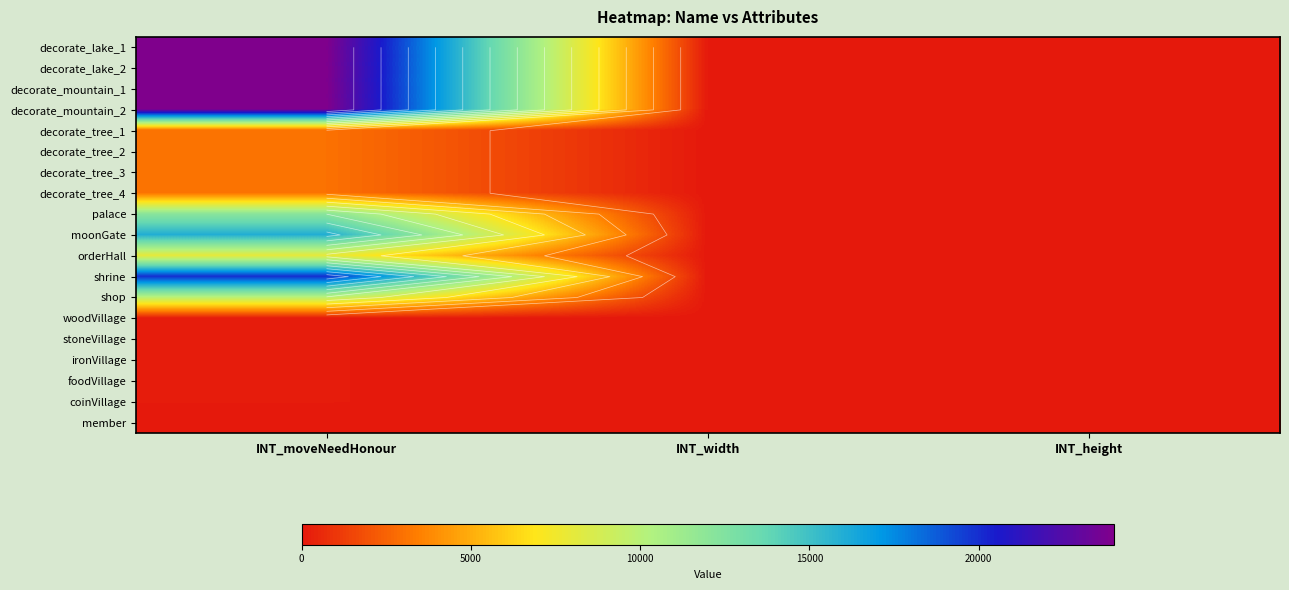

At which category does the chart reach its minimum across all series?

INT_moveNeedHonour